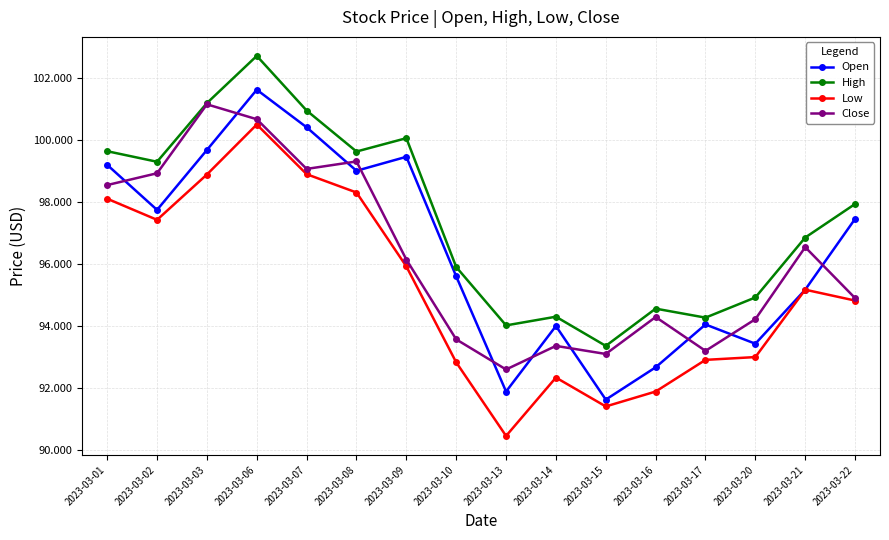

At which label does Low reach its minimum?

2023-03-13